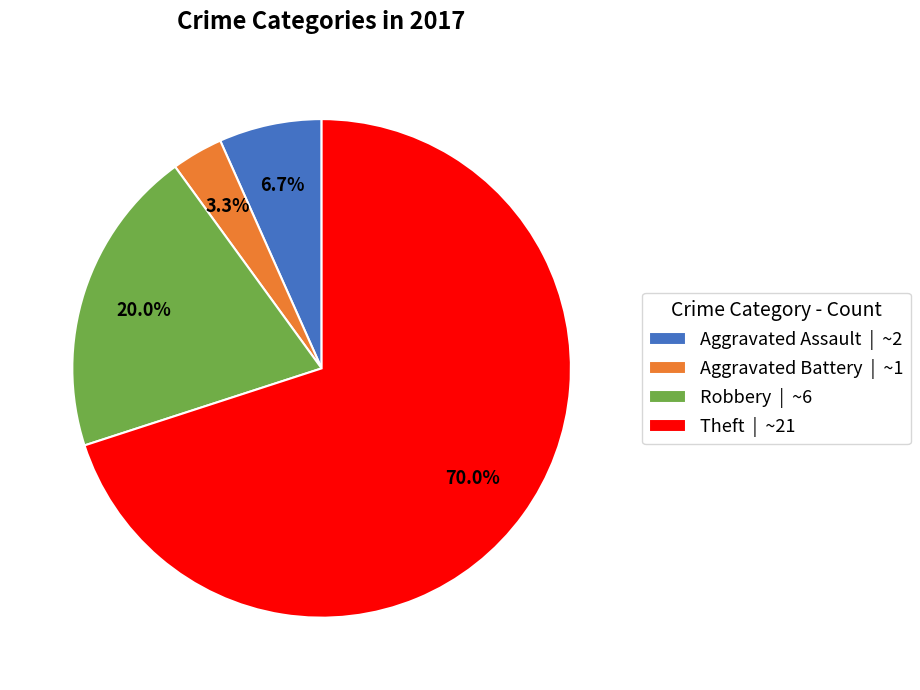

To the nearest percent, what is the combined percentage of Theft and Aggravated Battery?

73%